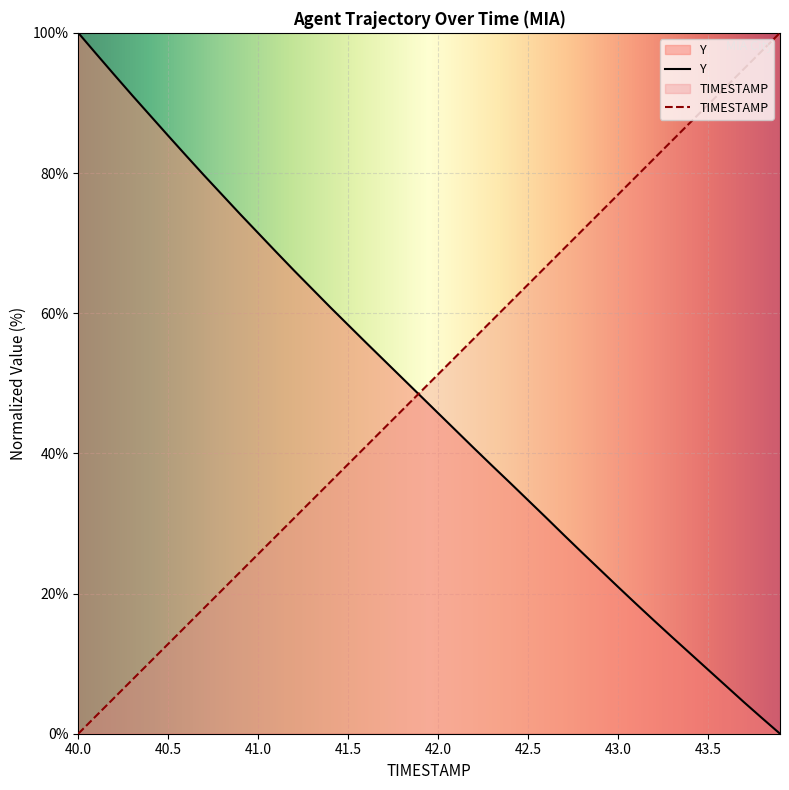

What is the difference between the maximum and minimum values in the TIMESTAMP series?

100.0